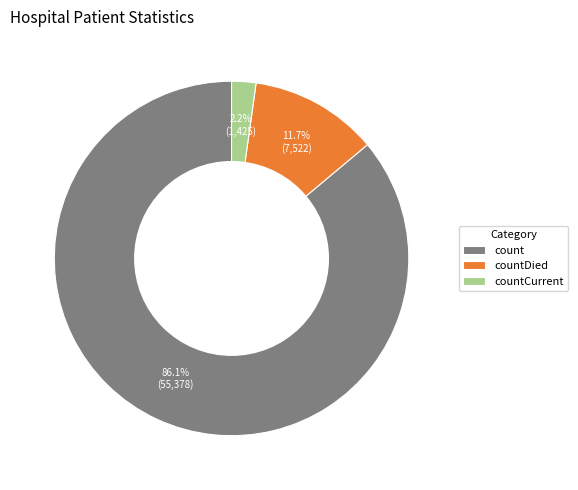

Which category has the biggest portion of the pie?

count